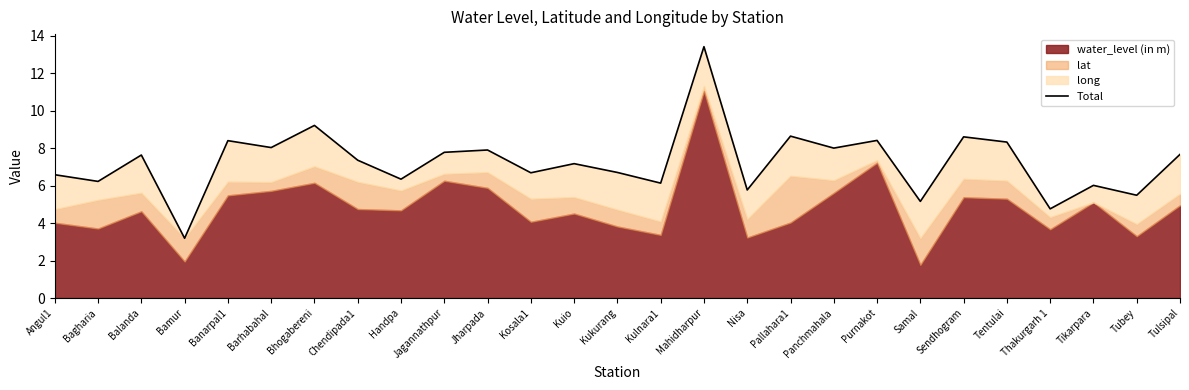

How many lines are shown in the chart?

1